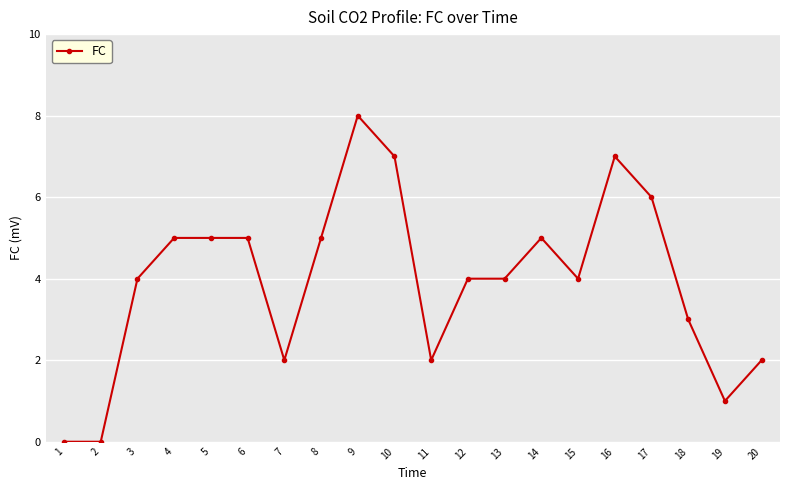

Does the chart display data point markers on the line(s)?

Yes